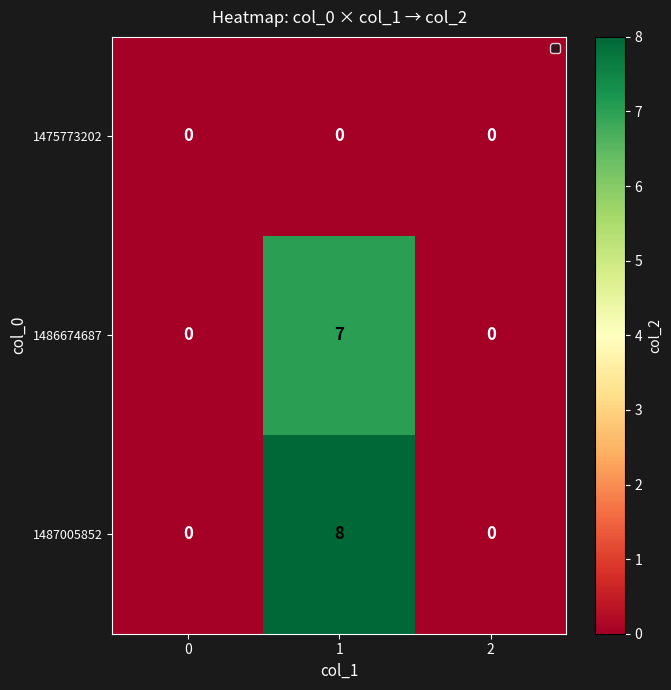

True or false: 1486674687 has a value of 7 at 1.

True